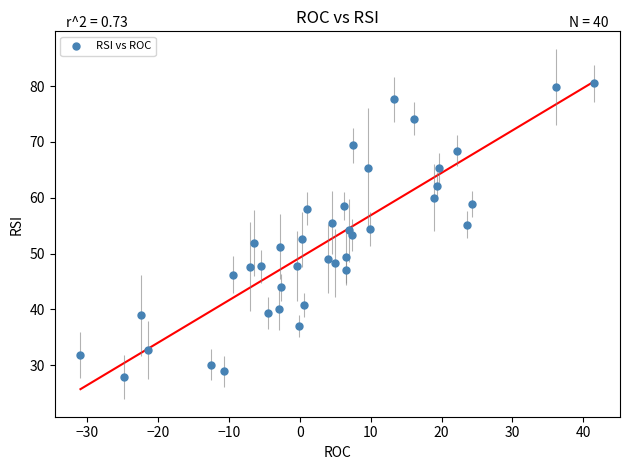

What is the range of X values (max minus min)?

72.5